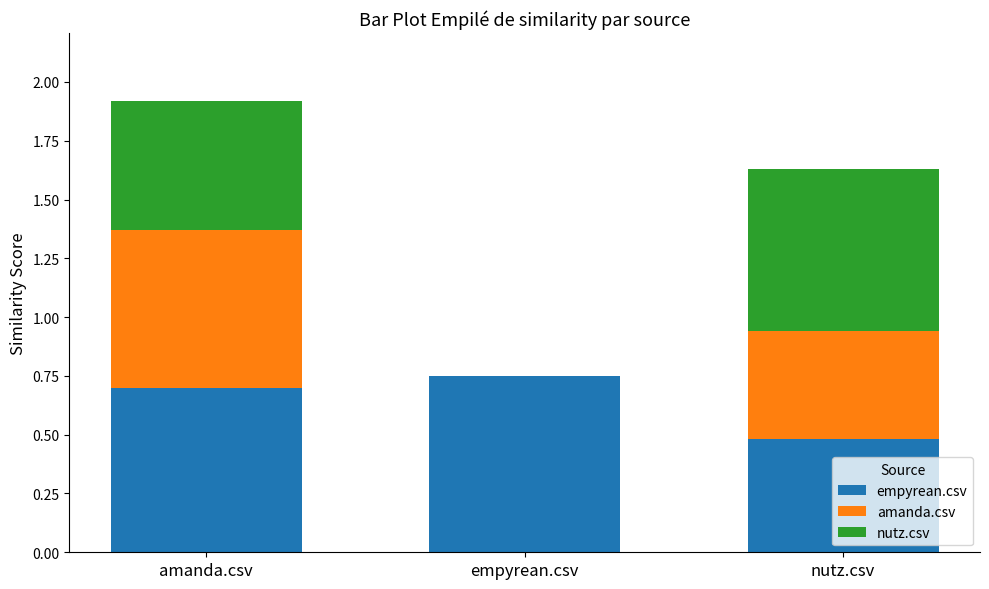

Where is empyrean.csv nearest to the value 0?

nutz.csv